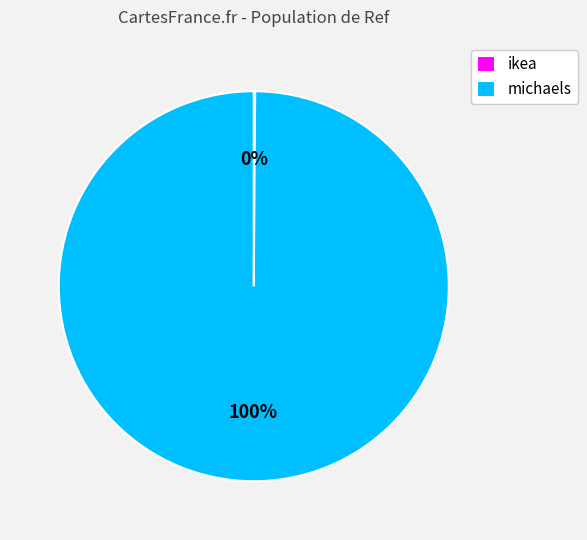

Is there any slice that represents more than half of the pie?

Yes